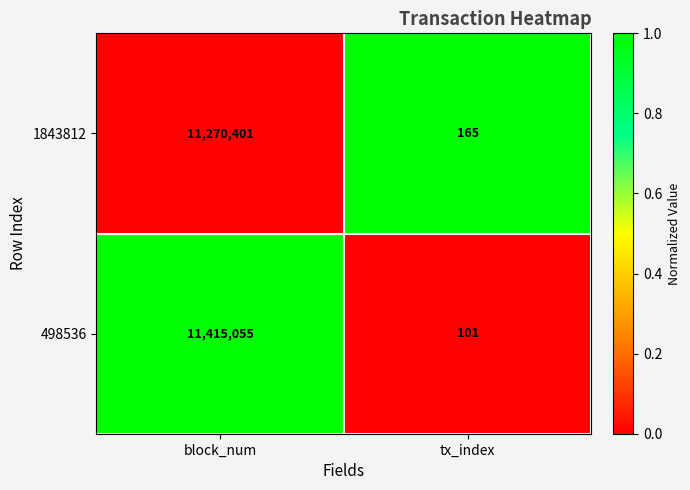

True or false: 498536 has a value of 2997820 at block_num.

False